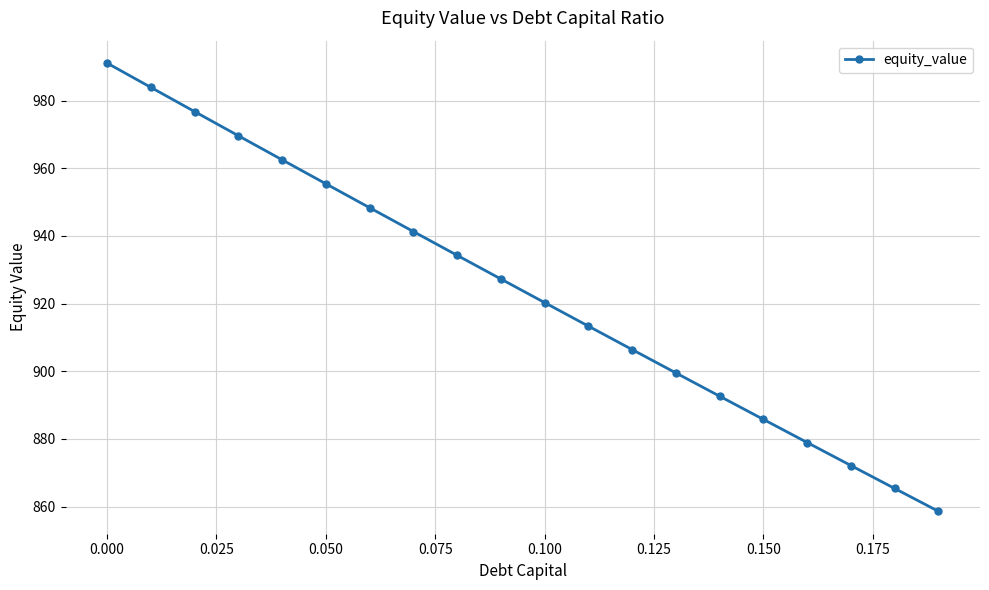

What is the maximum value shown in the chart?

991.1